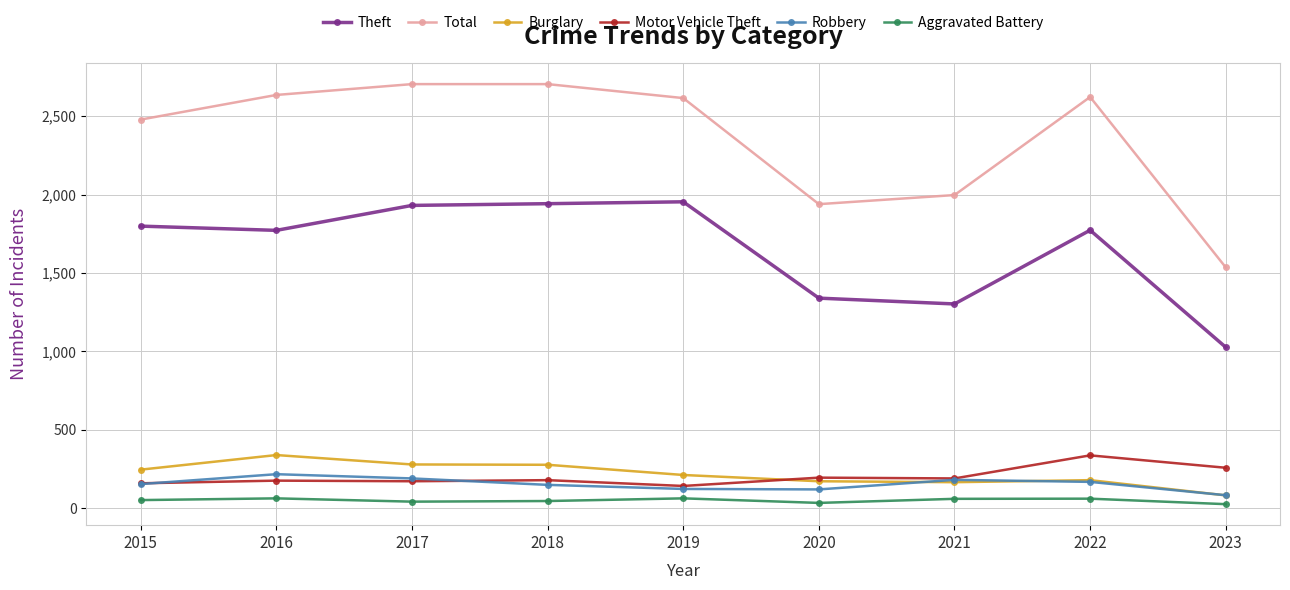

Which series has the largest range (max minus min)?

Total